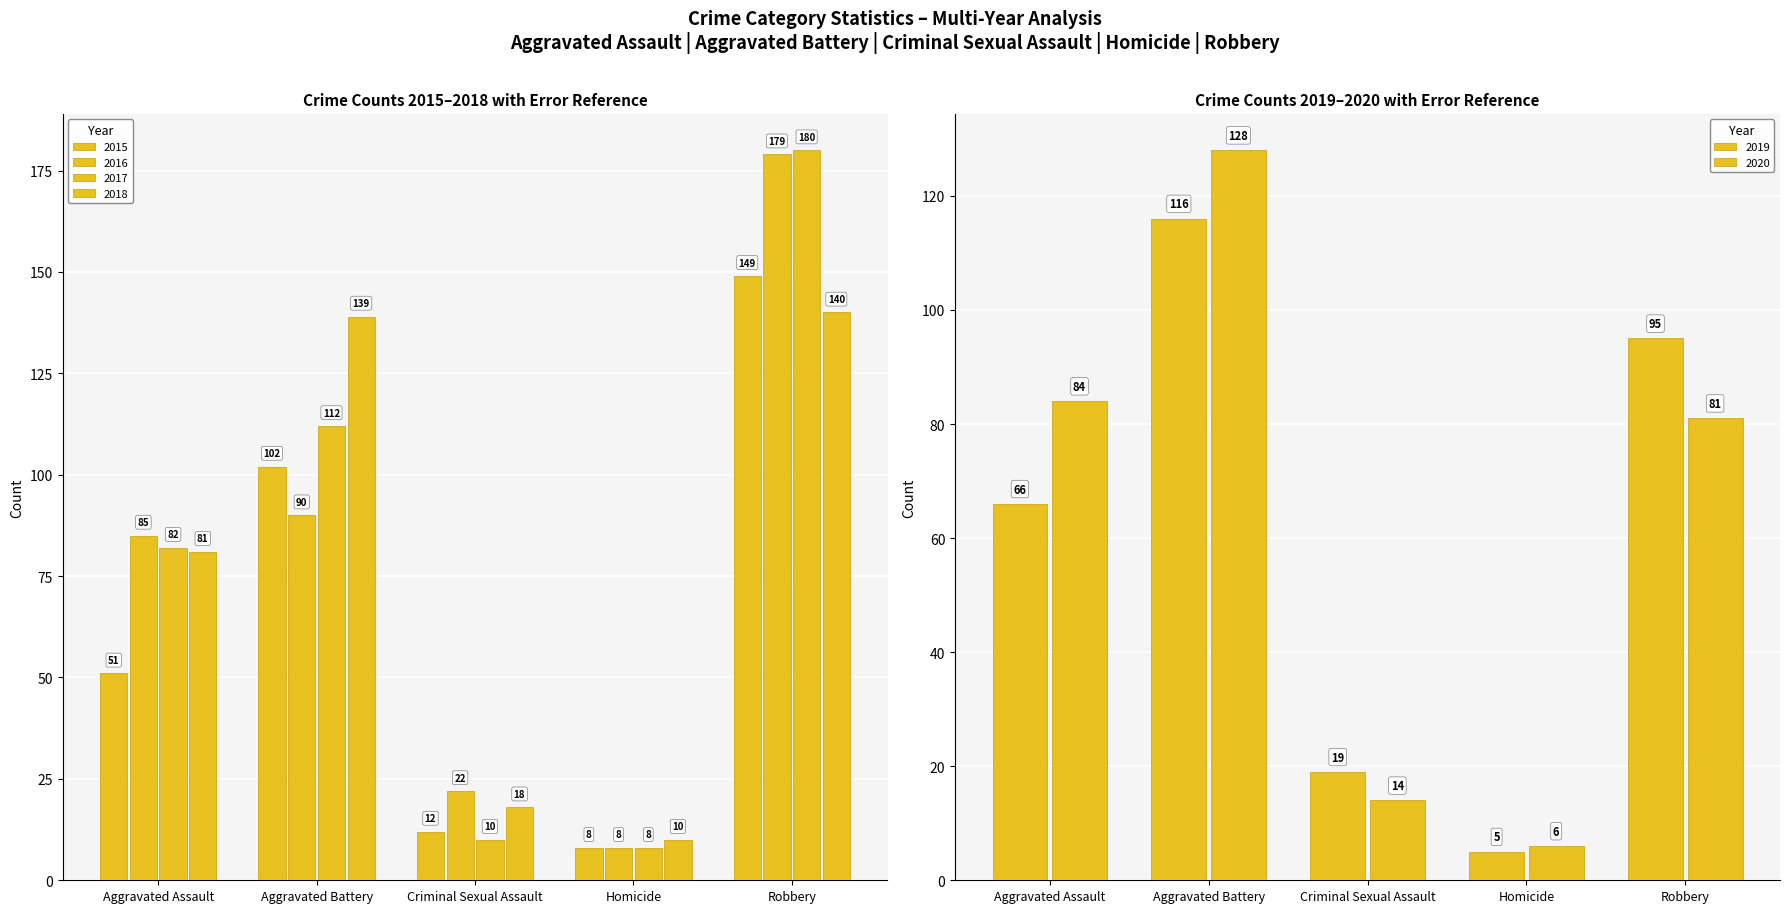

The value of 2015 at Homicide is 4. True or false?

False